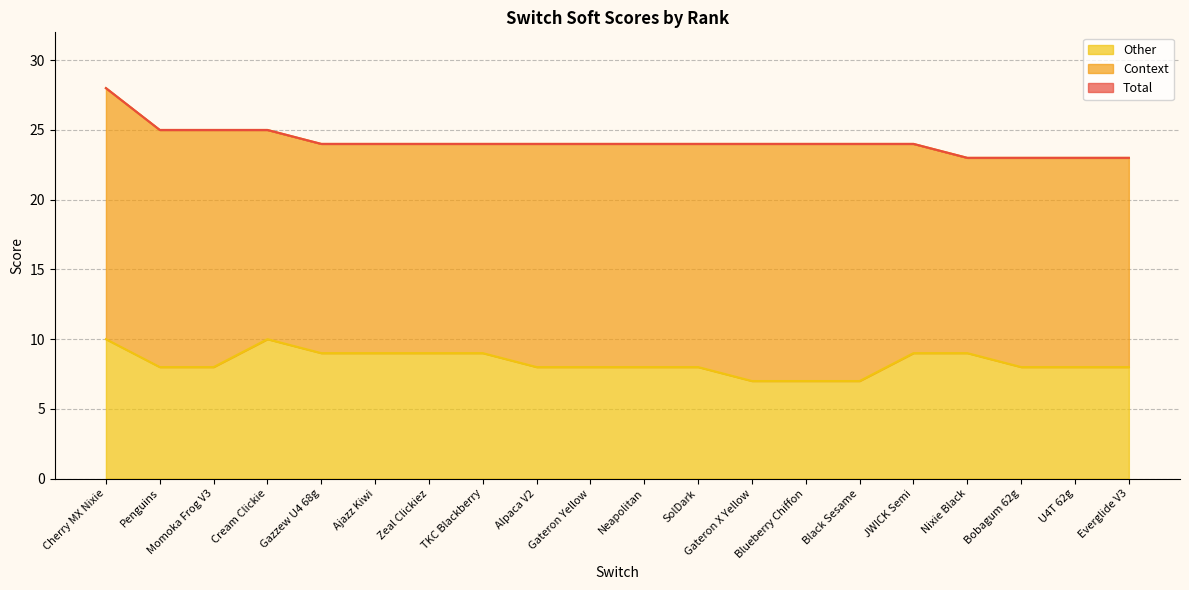

True or false: Other and Total cross at least once.

False